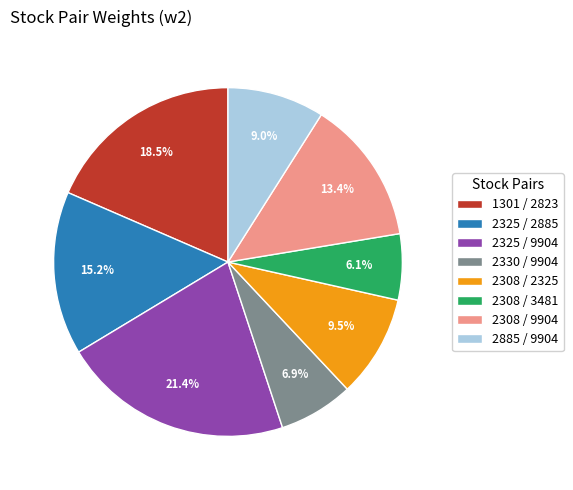

Which slice is the smallest?

2308 / 3481